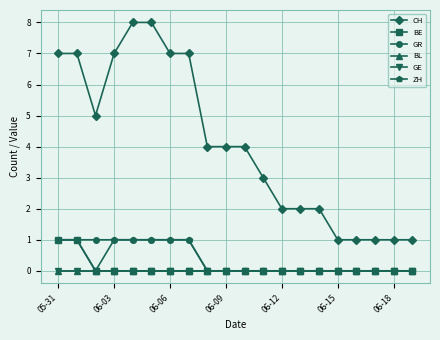

How many lines are shown in the chart?

6